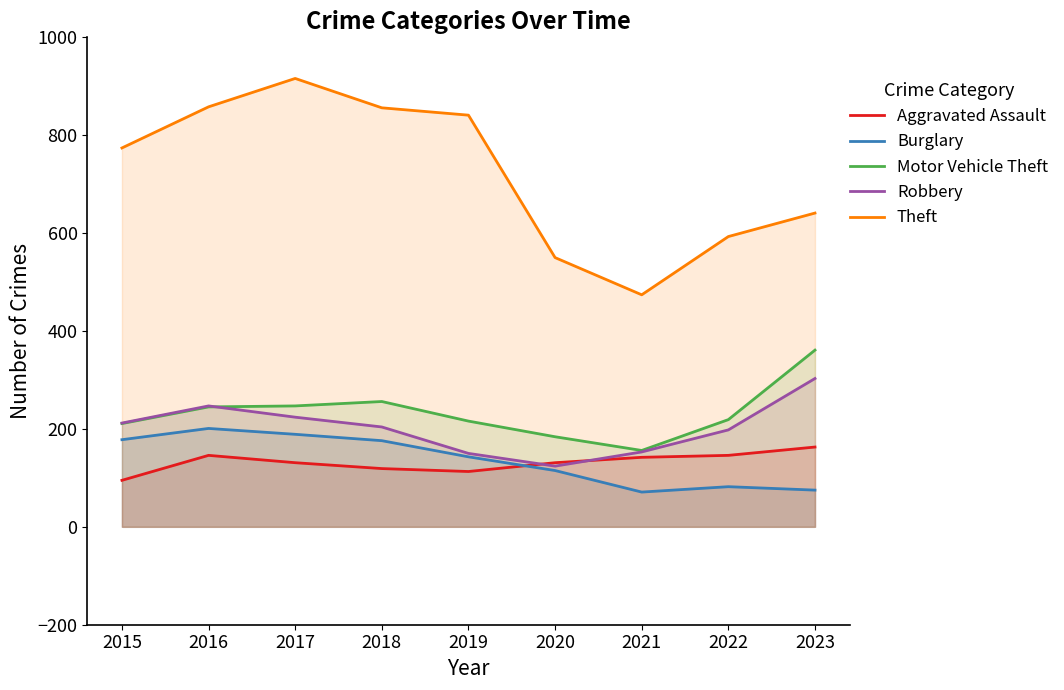

What is the total value across all series at 2022?

1238